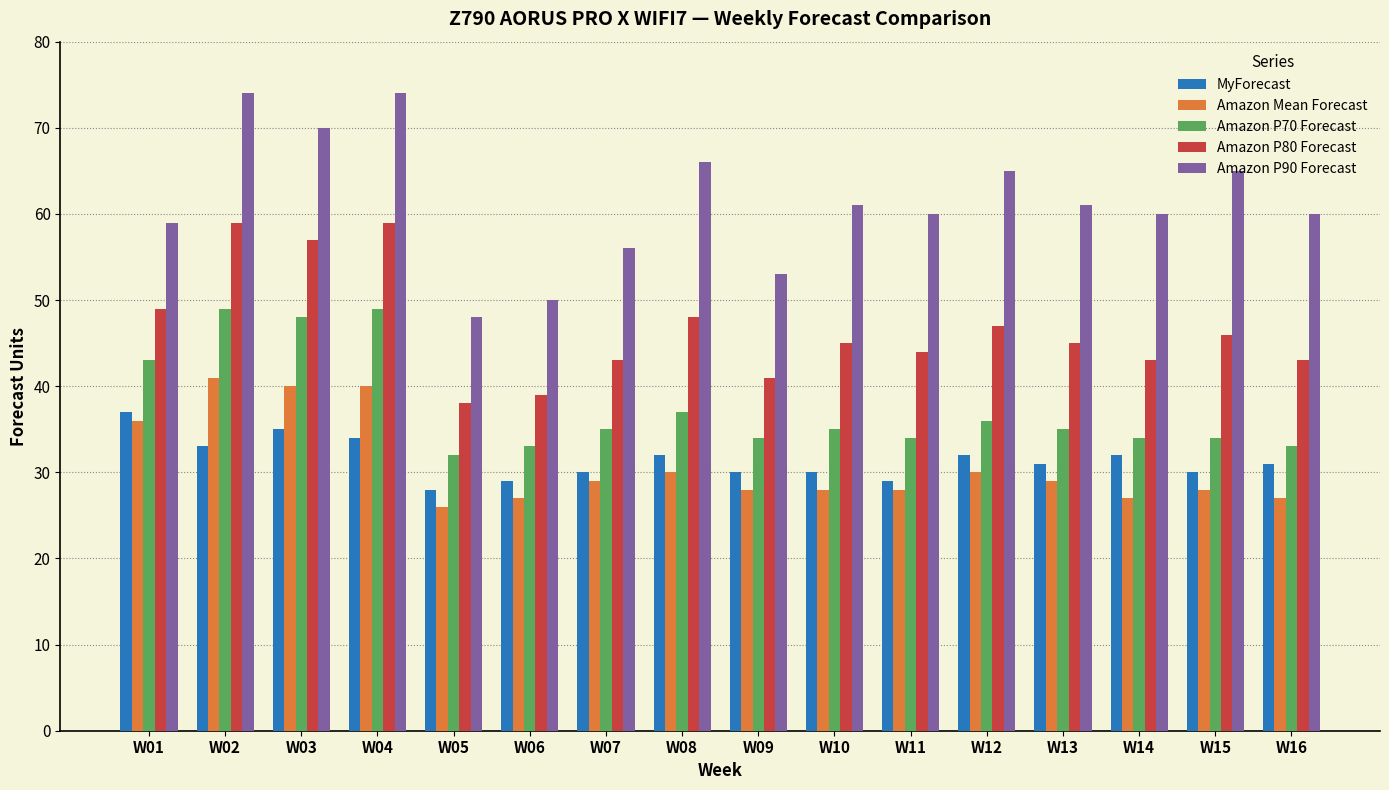

At which label does Amazon P90 Forecast reach its minimum?

W05